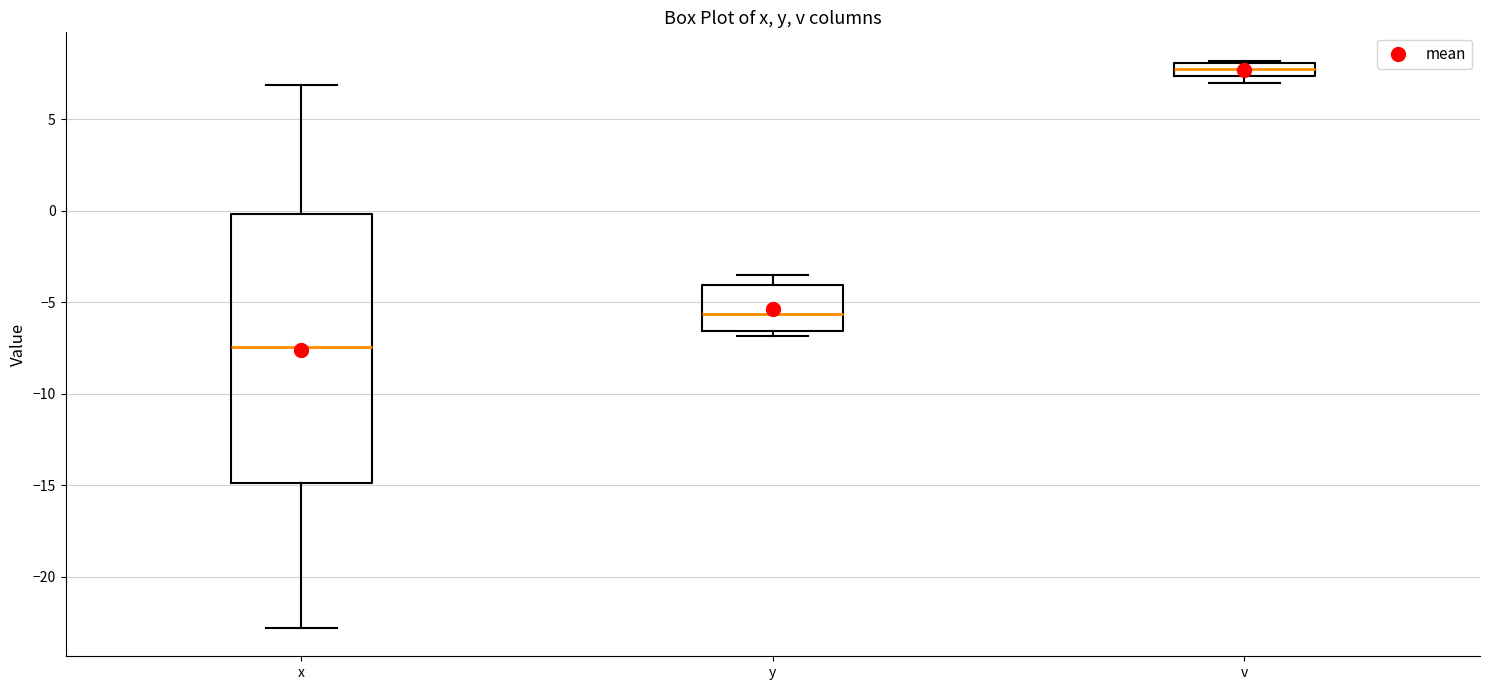

Which box has the lowest median line?

x